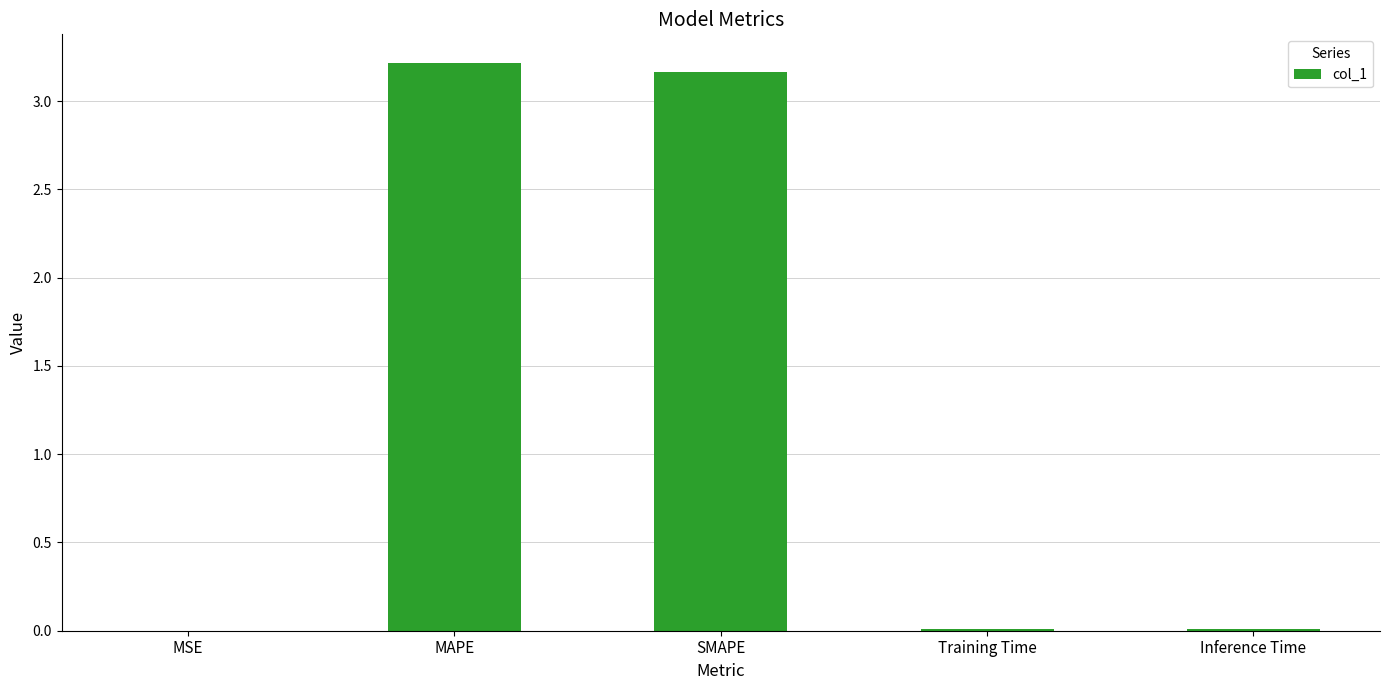

What is the maximum value shown in the chart?

3.2